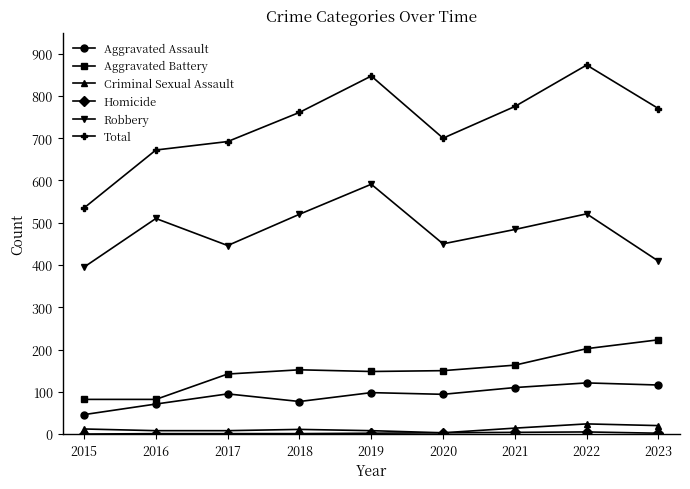

True or false: Aggravated Assault and Robbery intersect in this chart.

False